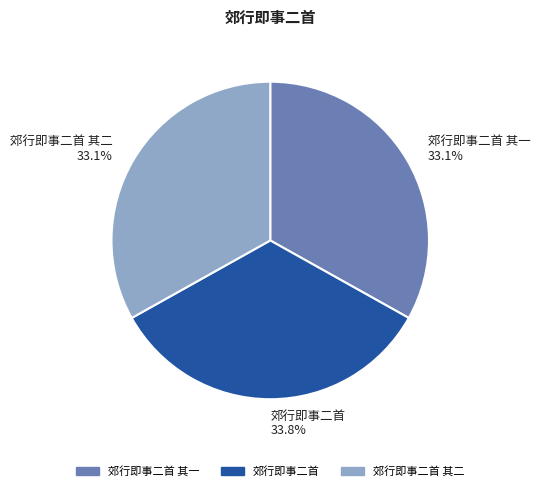

The 郊行即事二首 其二 slice represents 19% of the pie. True or false?

False